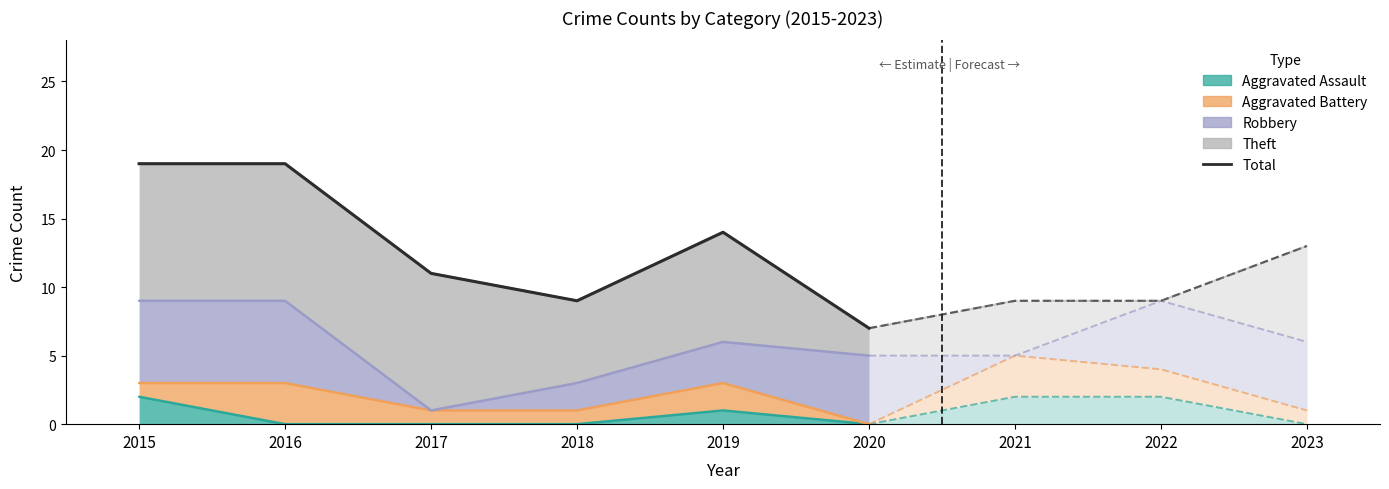

Where does the data first go above 14?

2015